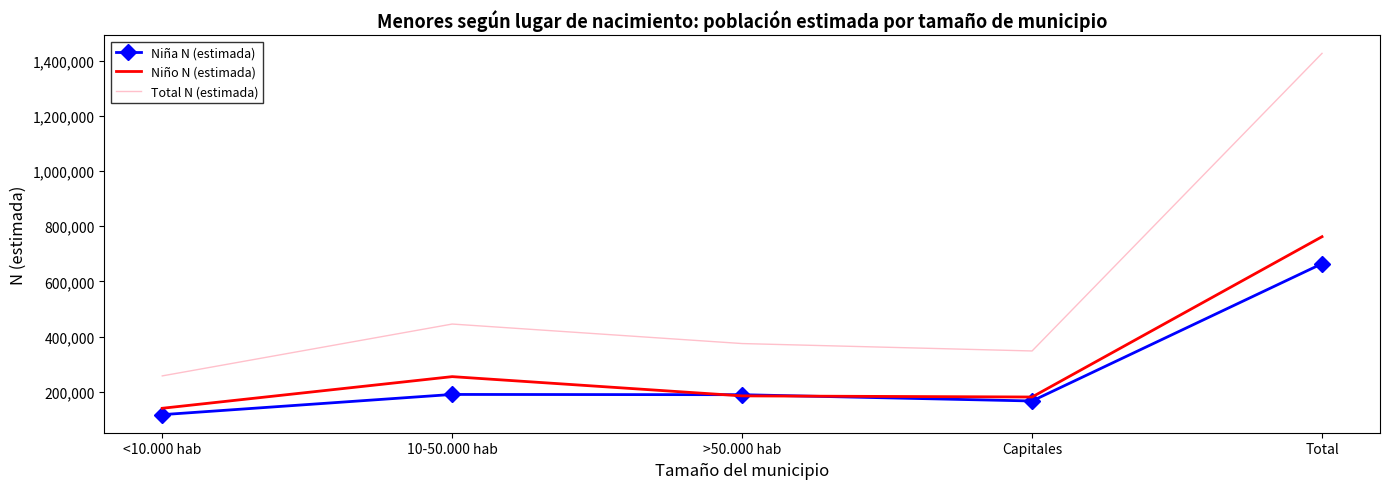

The value of Total N (estimada) at 10-50.000 hab is 705134. True or false?

False